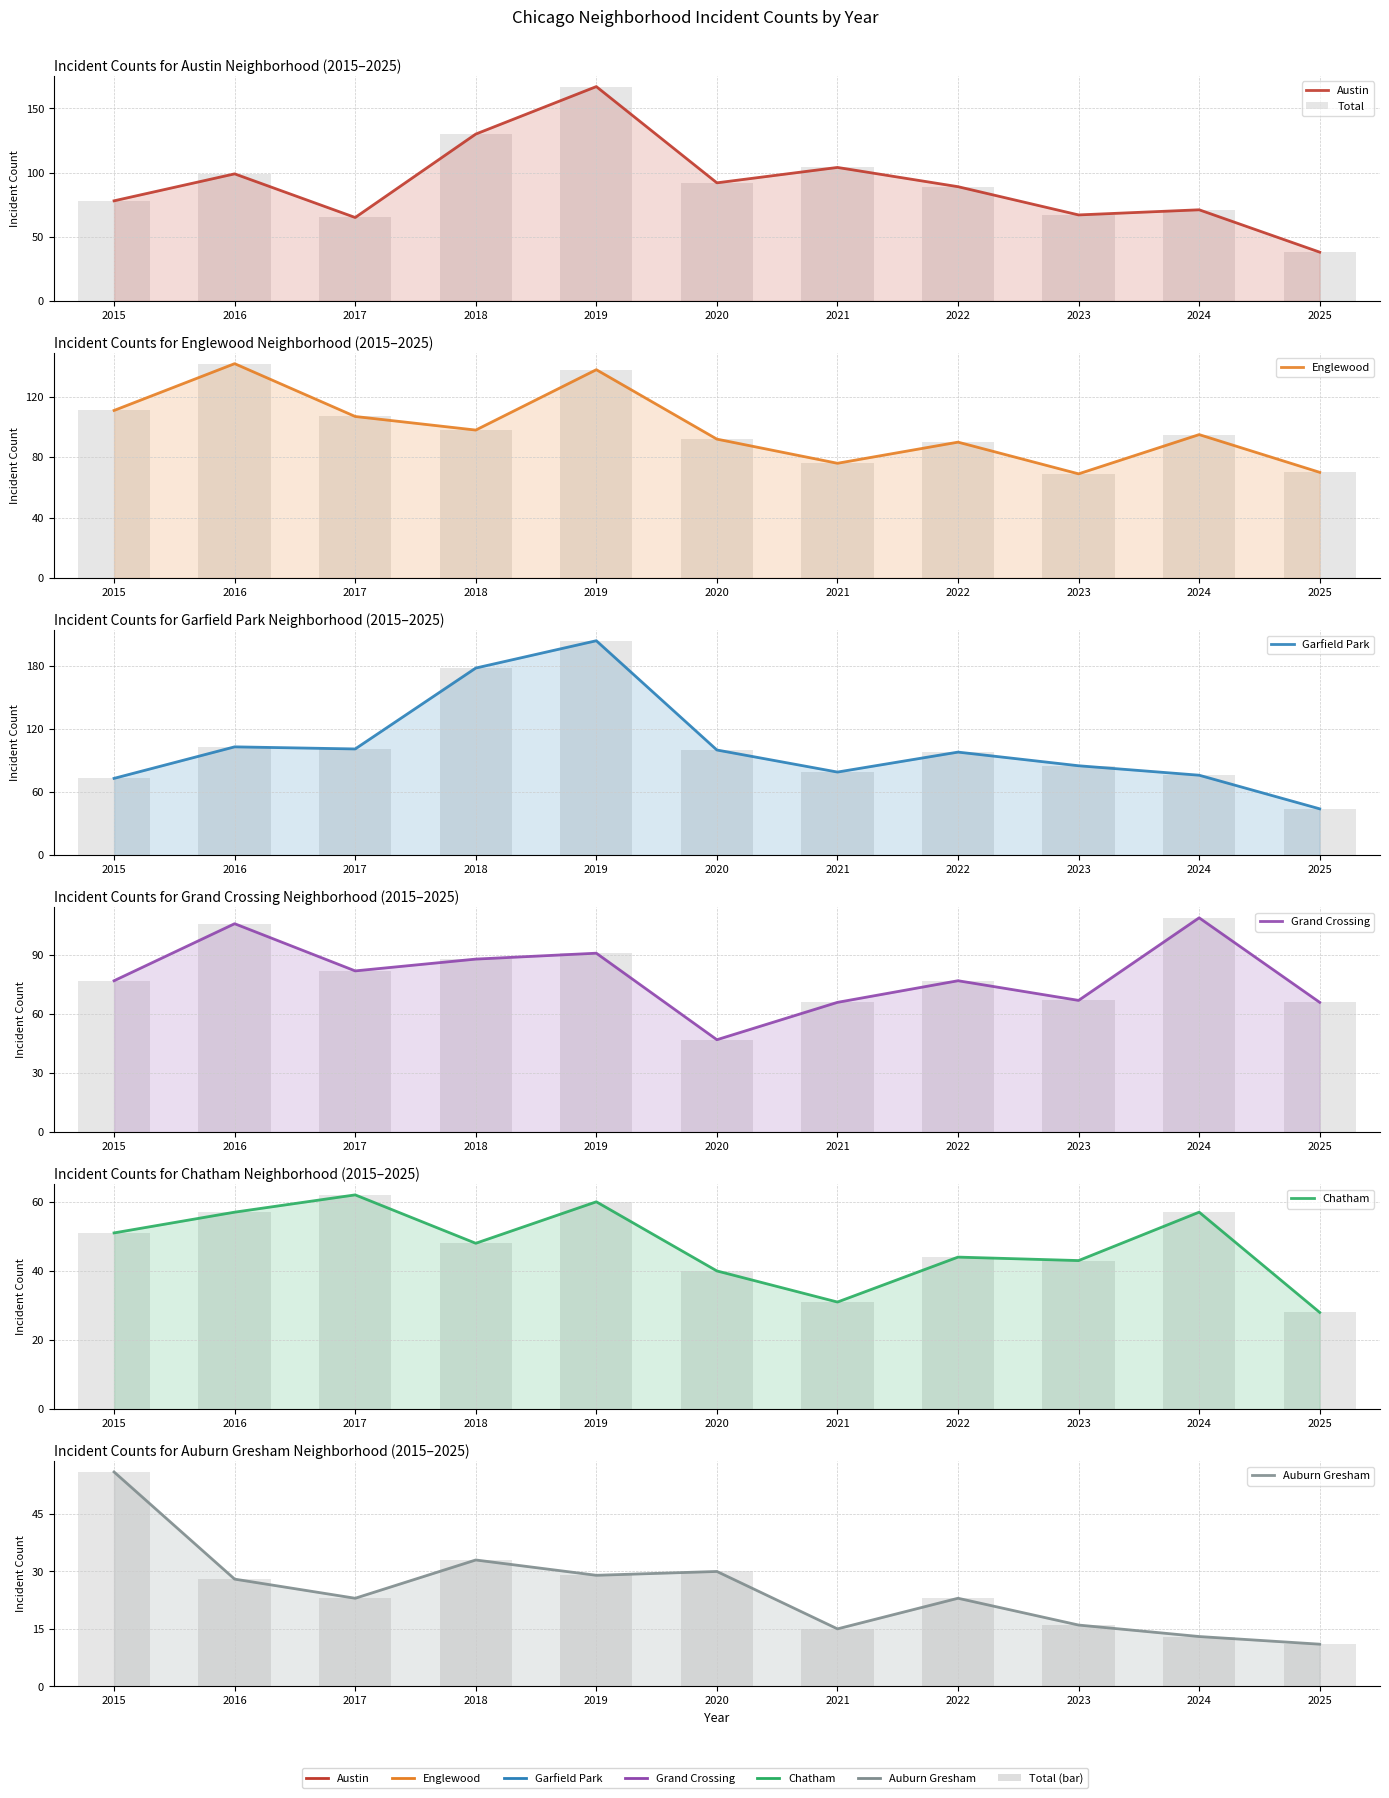

Which series has the widest spread of values?

Garfield Park